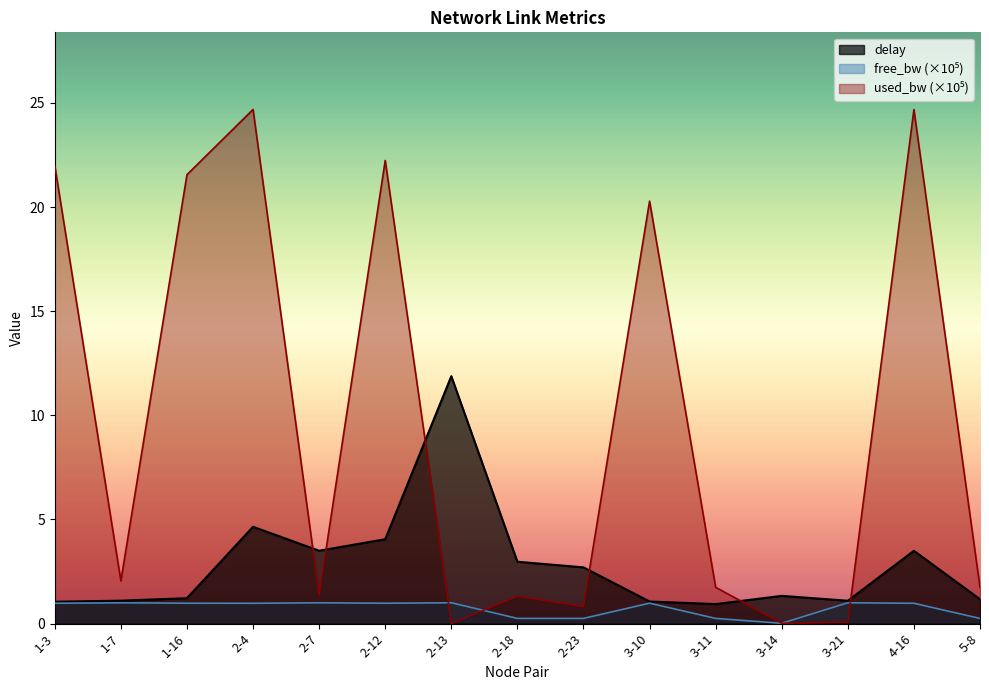

What is the value of the delay point at the 10th from the left?

1.1